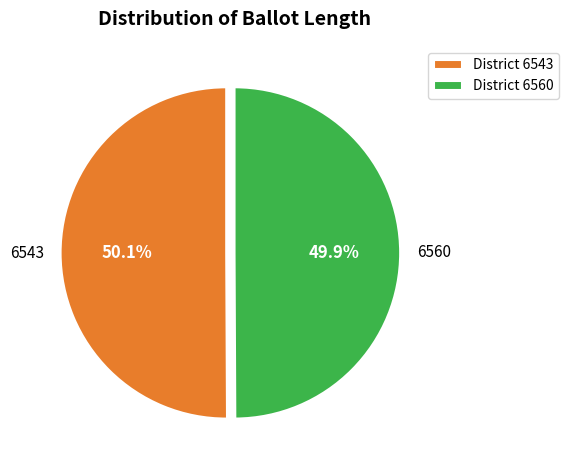

Is it true that 6560 is 50% of the pie?

True